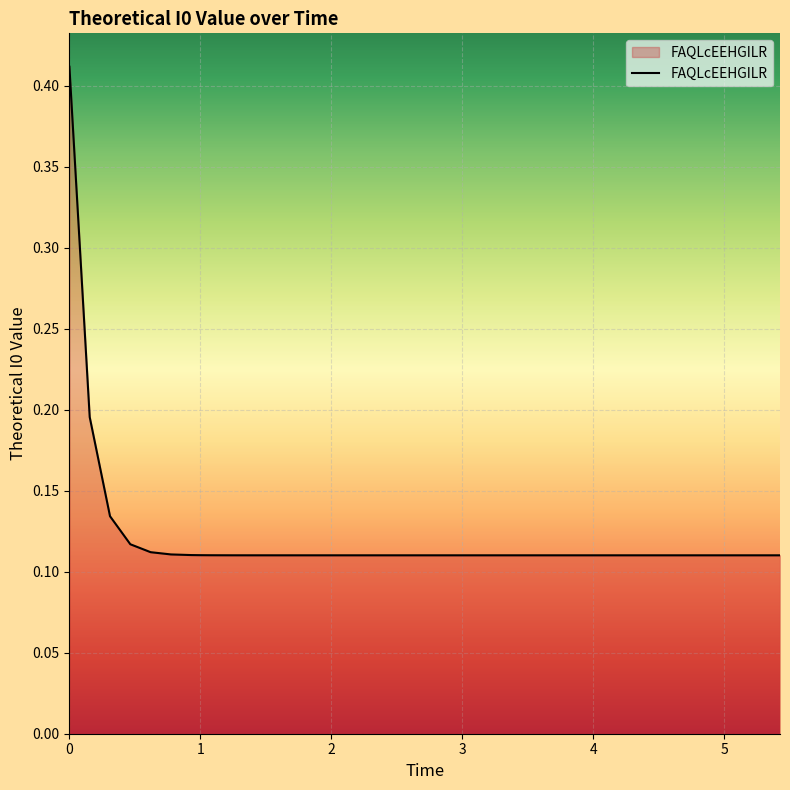

How many lines are shown in the chart?

1